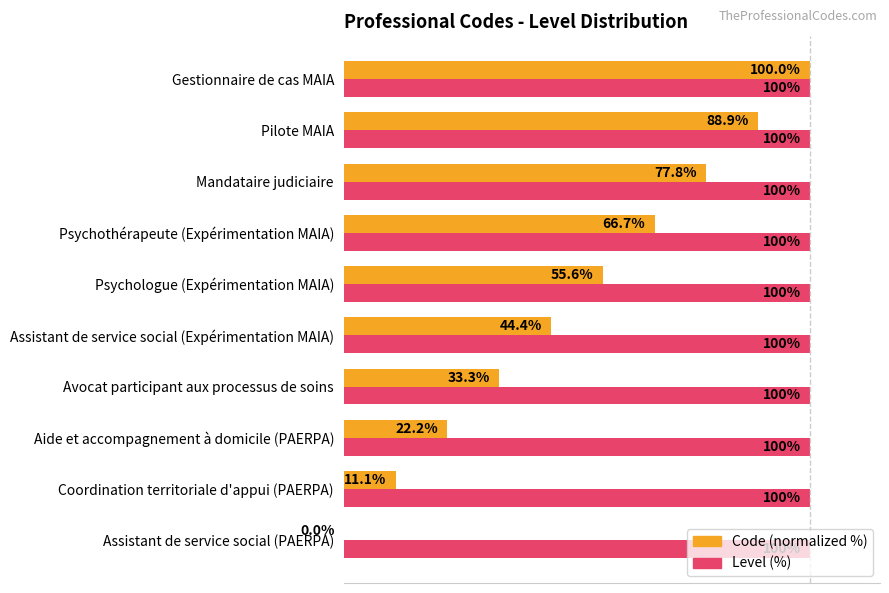

At which category is the sum across all series the highest?

Gestionnaire de cas MAIA